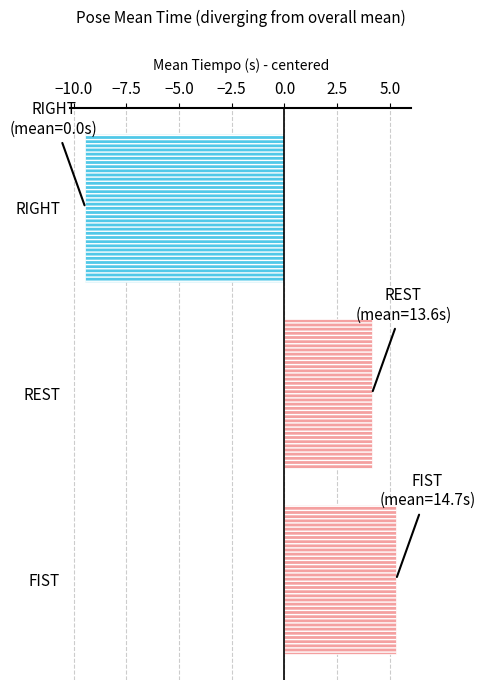

What is the smallest value displayed?

-9.4